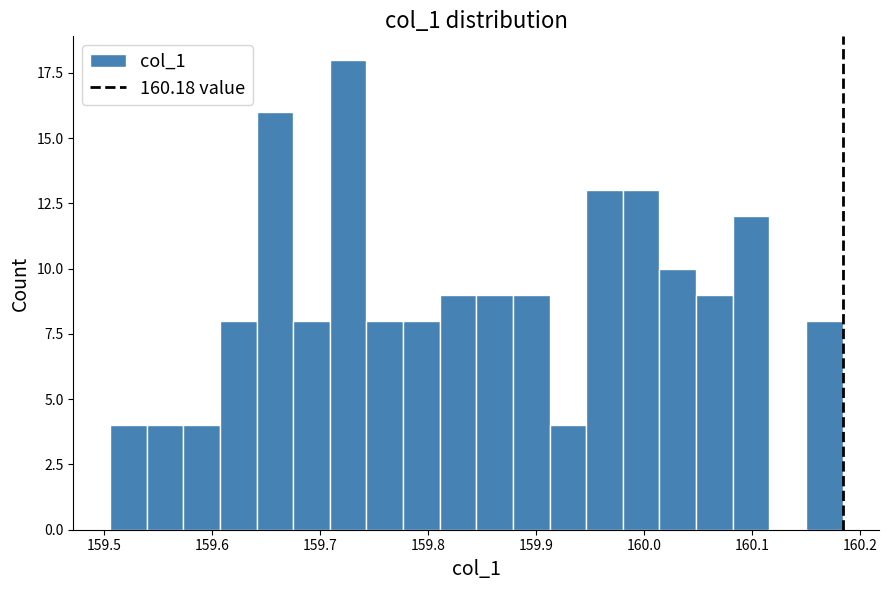

Around what value on the x-axis is the tallest bar? Give the approximate position of its centre, as read against the axis.

159.73